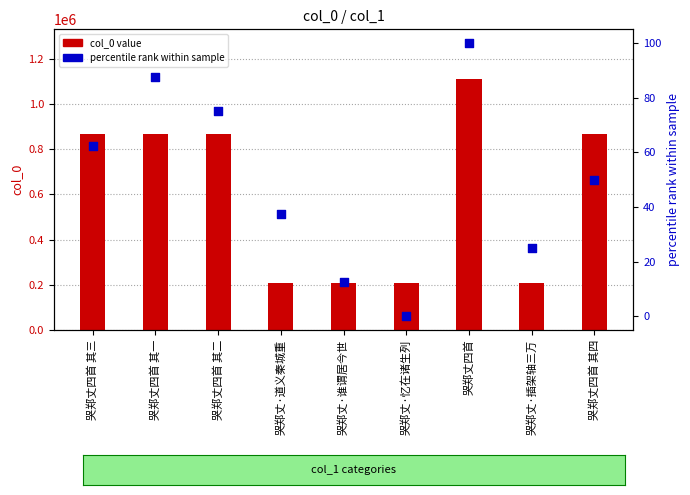

At which category is the sum across all series the highest?

哭郑丈四首